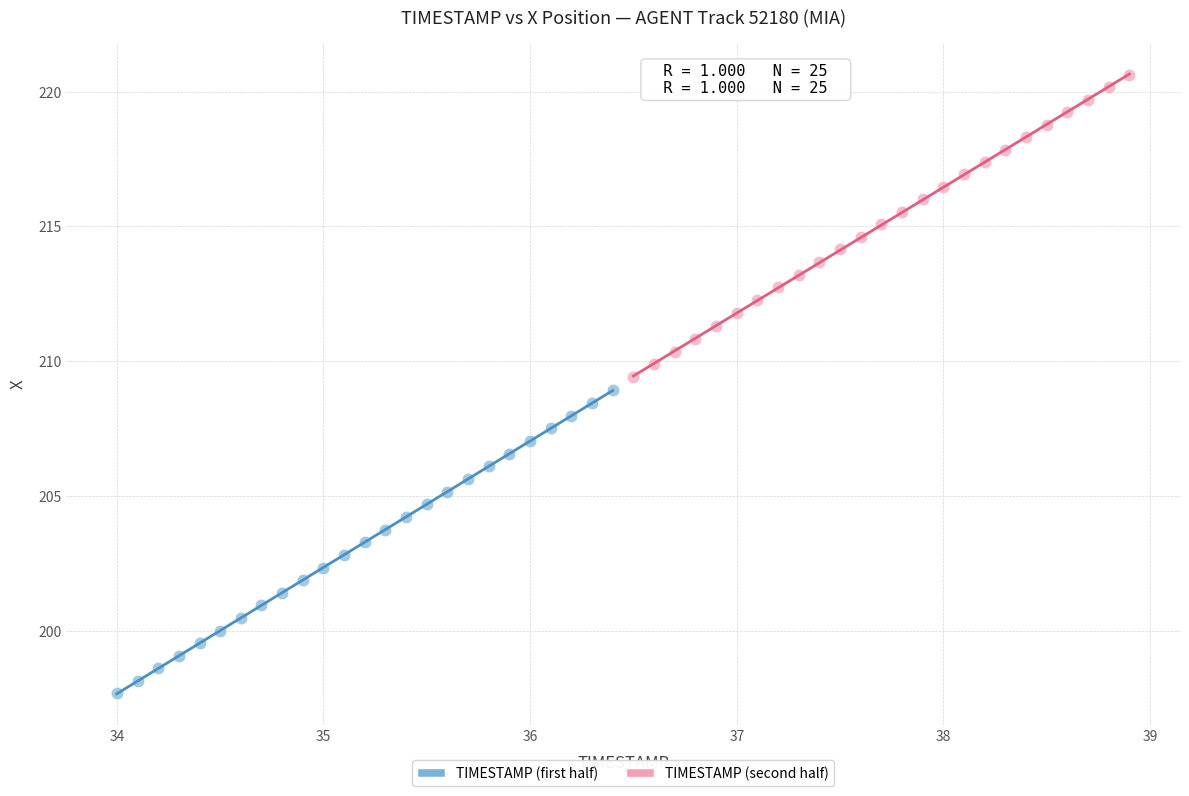

Which series has the widest spread of Y values?

TIMESTAMP (first half)